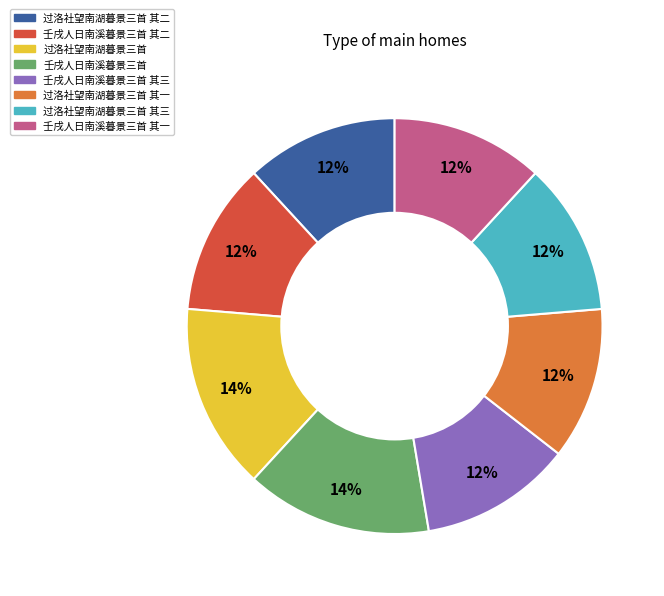

How many slices are in this pie chart?

8